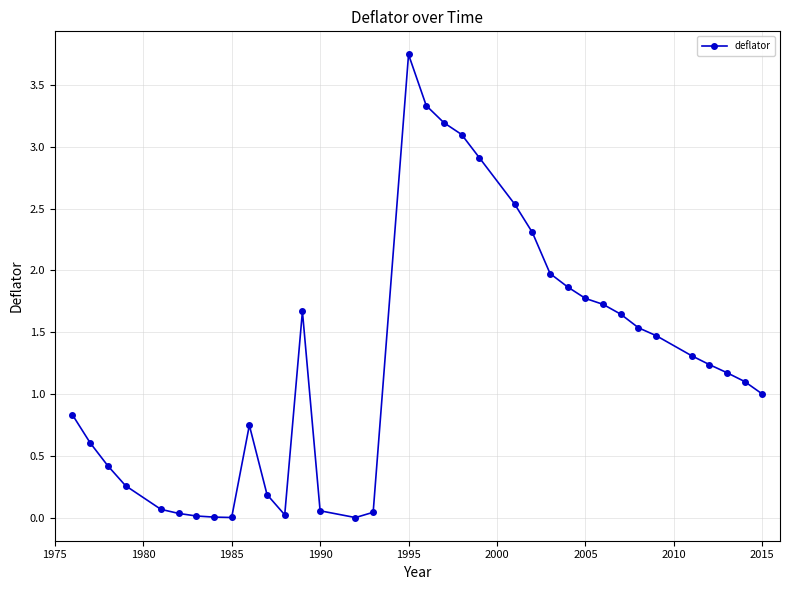

True or false: the data has more than 2 interior local peaks.

True